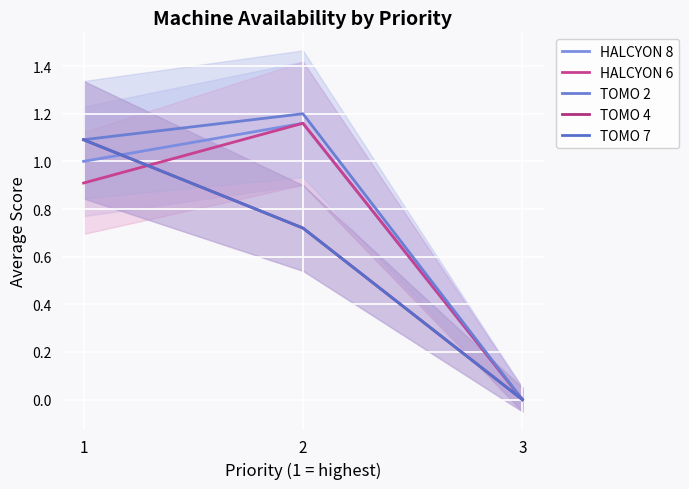

At how many categories does at least one series exceed 0?

2